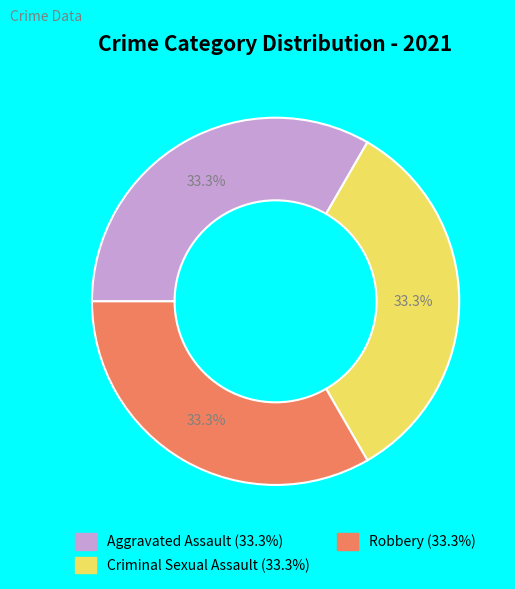

To the nearest percent, what is the difference between the largest and smallest slice percentages?

0%